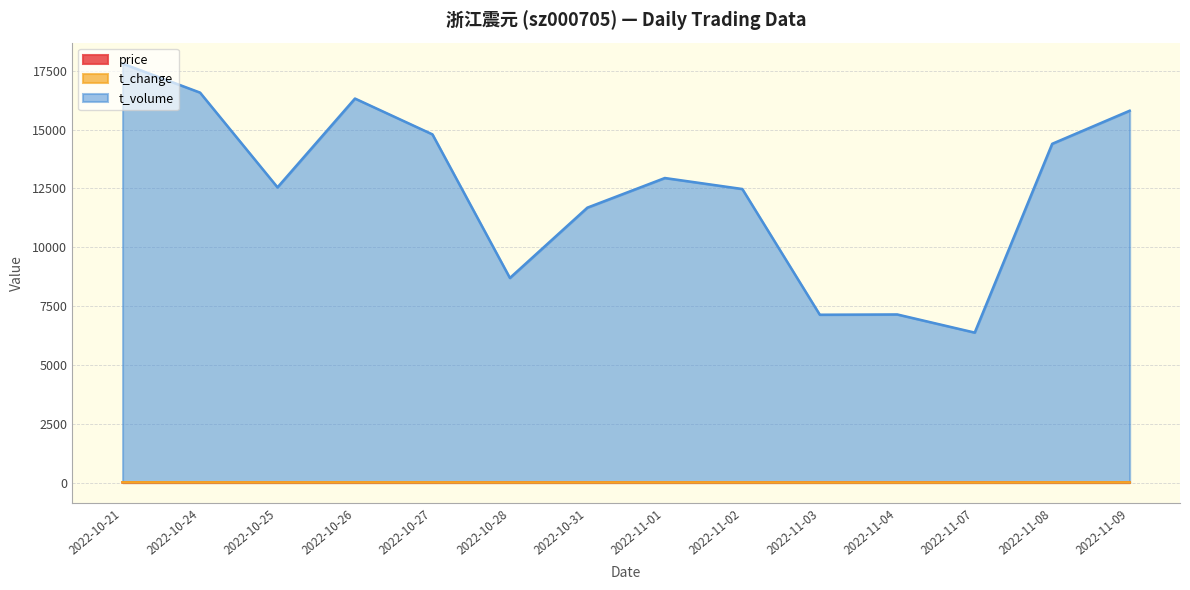

True or false: t_volume and t_change cross at least once.

False